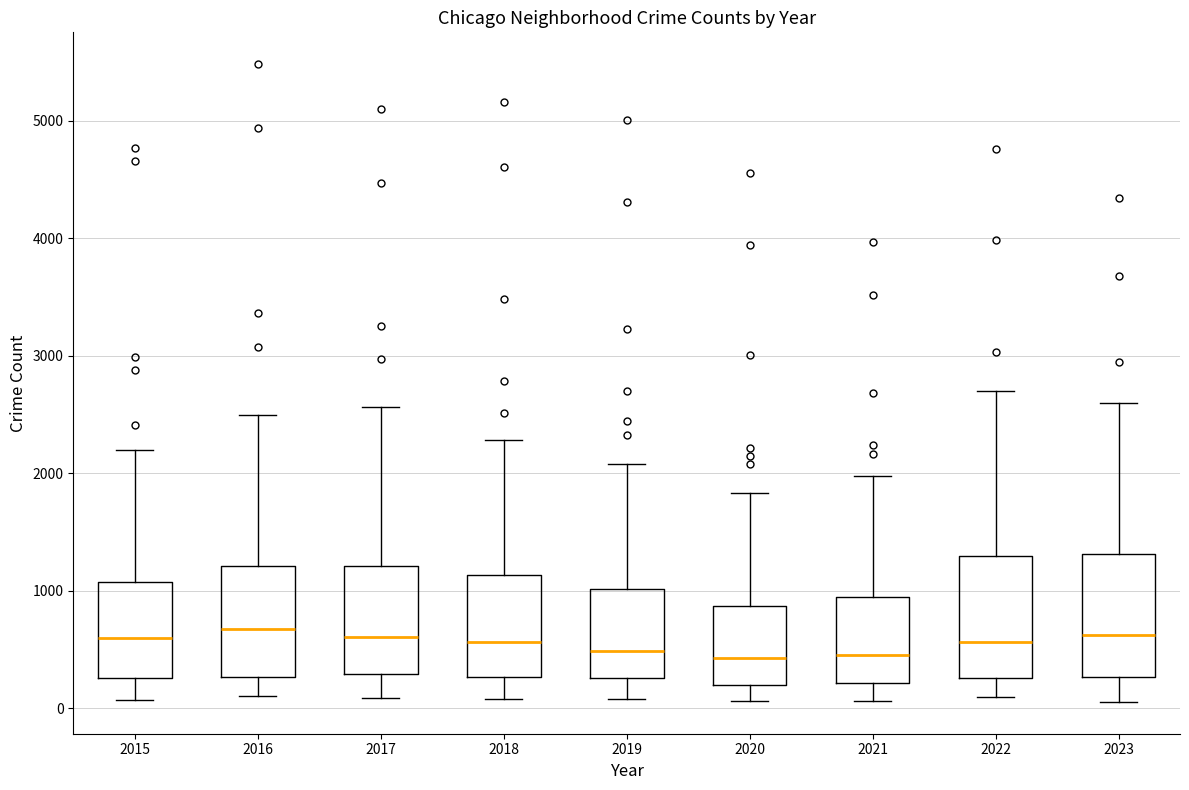

Where does the upper whisker of the box at x = 2015 end on the y-axis? The values are not printed on the chart, so give them approximately, as read against the axis.

2200